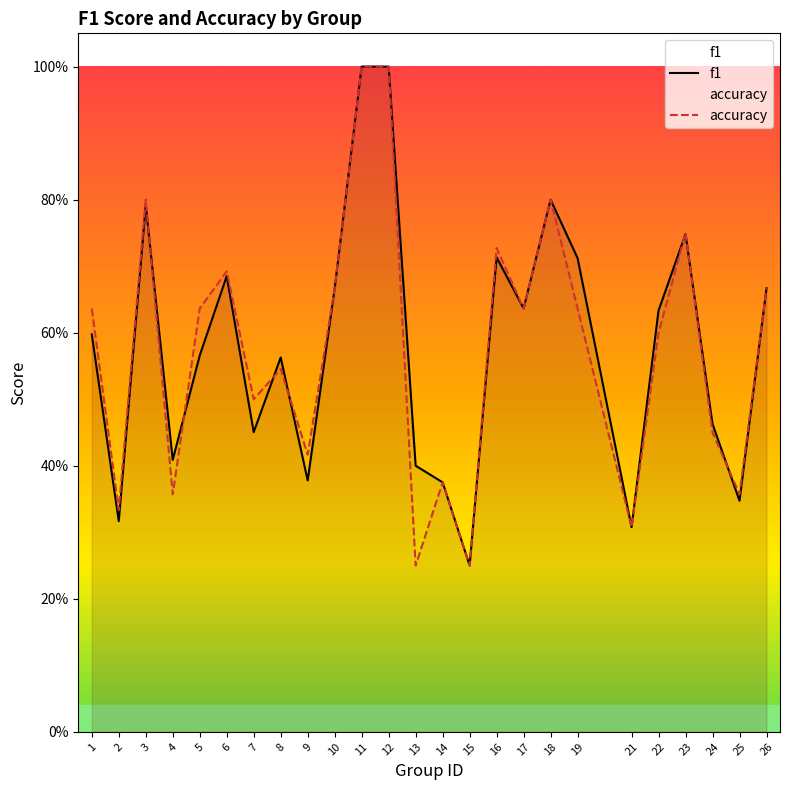

Count the number of categories in the chart.

25